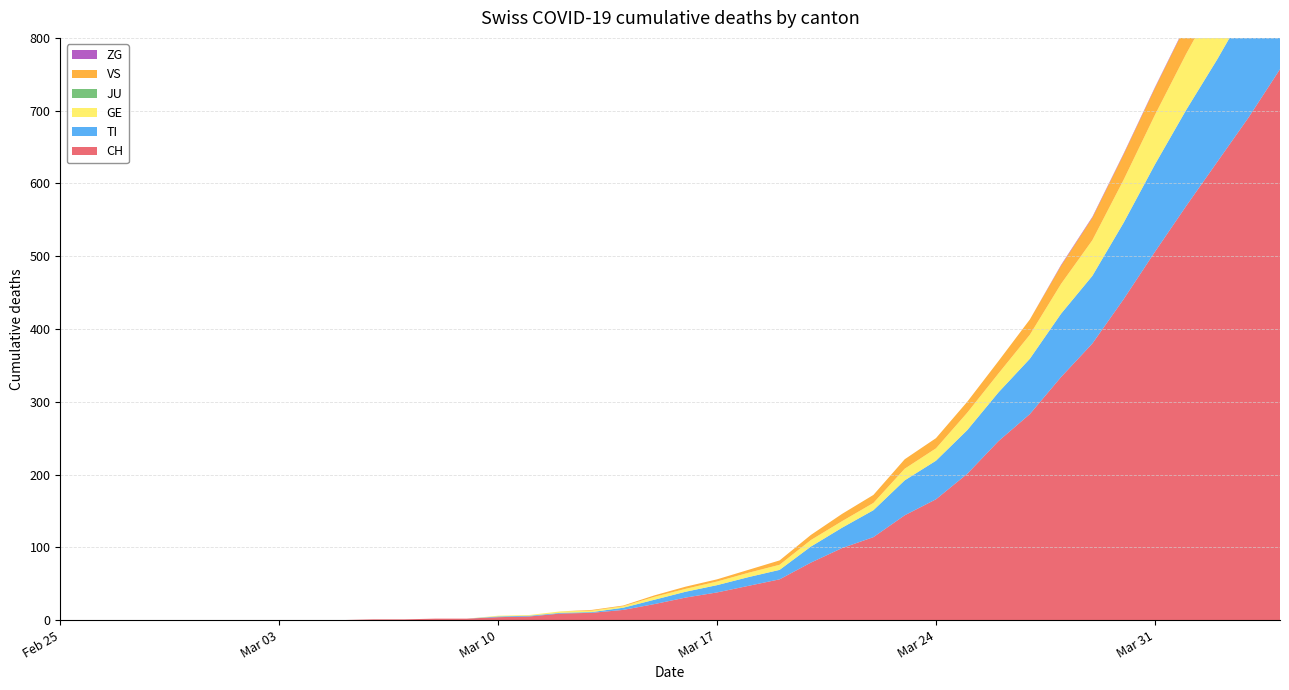

Reading left to right, list all the values displayed in this chart.

CH: 2020-02-25=0	2020-02-26=0	2020-02-27=0	2020-02-28=0	2020-02-29=0	2020-03-01=0	2020-03-02=0	2020-03-03=0	2020-03-04=0	2020-03-05=0	2020-03-06=1	2020-03-07=1	2020-03-08=2	2020-03-09=2	2020-03-10=4	2020-03-11=5	2020-03-12=9	2020-03-13=10	2020-03-14=14	2020-03-15=22	2020-03-16=31	2020-03-17=38	2020-03-18=47	2020-03-19=56	2020-03-20=79	2020-03-21=99	2020-03-22=114	2020-03-23=144	2020-03-24=166	2020-03-25=201	2020-03-26=246	2020-03-27=283	2020-03-28=334	2020-03-29=380	2020-03-30=441	2020-03-31=506	2020-04-01=569	2020-04-02=630	2020-04-03=691	2020-04-04=757
TI: 2020-02-25=0	2020-02-26=0	2020-02-27=0	2020-02-28=0	2020-02-29=0	2020-03-01=0	2020-03-02=0	2020-03-03=0	2020-03-04=0	2020-03-05=0	2020-03-06=0	2020-03-07=0	2020-03-08=0	2020-03-09=0	2020-03-10=1	2020-03-11=1	2020-03-12=1	2020-03-13=1	2020-03-14=3	2020-03-15=6	2020-03-16=8	2020-03-17=10	2020-03-18=12	2020-03-19=13	2020-03-20=22	2020-03-21=28	2020-03-22=37	2020-03-23=48	2020-03-24=53	2020-03-25=60	2020-03-26=67	2020-03-27=76	2020-03-28=87	2020-03-29=93	2020-03-30=105	2020-03-31=120	2020-04-01=132	2020-04-02=141	2020-04-03=155	2020-04-04=165
GE: 2020-02-25=0	2020-02-26=0	2020-02-27=0	2020-02-28=0	2020-02-29=0	2020-03-01=0	2020-03-02=0	2020-03-03=0	2020-03-04=0	2020-03-05=0	2020-03-06=0	2020-03-07=0	2020-03-08=0	2020-03-09=0	2020-03-10=1	2020-03-11=1	2020-03-12=2	2020-03-13=2	2020-03-14=2	2020-03-15=4	2020-03-16=4	2020-03-17=5	2020-03-18=6	2020-03-19=7	2020-03-20=9	2020-03-21=9	2020-03-22=10	2020-03-23=16	2020-03-24=17	2020-03-25=24	2020-03-26=26	2020-03-27=33	2020-03-28=41	2020-03-29=49	2020-03-30=59	2020-03-31=68	2020-04-01=77	2020-04-02=85	2020-04-03=92	2020-04-04=106
JU: 2020-02-25=0	2020-02-26=0	2020-02-27=0	2020-02-28=0	2020-02-29=0	2020-03-01=0	2020-03-02=0	2020-03-03=0	2020-03-04=0	2020-03-05=0	2020-03-06=0	2020-03-07=0	2020-03-08=0	2020-03-09=0	2020-03-10=0	2020-03-11=0	2020-03-12=0	2020-03-13=0	2020-03-14=0	2020-03-15=0	2020-03-16=0	2020-03-17=0	2020-03-18=0	2020-03-19=0	2020-03-20=0	2020-03-21=0	2020-03-22=0	2020-03-23=0	2020-03-24=0	2020-03-25=0	2020-03-26=0	2020-03-27=0	2020-03-28=0	2020-03-29=0	2020-03-30=0	2020-03-31=0	2020-04-01=0	2020-04-02=0	2020-04-03=0	2020-04-04=0
VS: 2020-02-25=0	2020-02-26=0	2020-02-27=0	2020-02-28=0	2020-02-29=0	2020-03-01=0	2020-03-02=0	2020-03-03=0	2020-03-04=0	2020-03-05=0	2020-03-06=0	2020-03-07=0	2020-03-08=0	2020-03-09=0	2020-03-10=0	2020-03-11=0	2020-03-12=0	2020-03-13=1	2020-03-14=1	2020-03-15=2	2020-03-16=3	2020-03-17=3	2020-03-18=4	2020-03-19=6	2020-03-20=7	2020-03-21=10	2020-03-22=11	2020-03-23=13	2020-03-24=14	2020-03-25=15	2020-03-26=17	2020-03-27=21	2020-03-28=25	2020-03-29=31	2020-03-30=35	2020-03-31=37	2020-04-01=40	2020-04-02=47	2020-04-03=51	2020-04-04=53
ZG: 2020-02-25=0	2020-02-26=0	2020-02-27=0	2020-02-28=0	2020-02-29=0	2020-03-01=0	2020-03-02=0	2020-03-03=0	2020-03-04=0	2020-03-05=0	2020-03-06=0	2020-03-07=0	2020-03-08=0	2020-03-09=0	2020-03-10=0	2020-03-11=0	2020-03-12=0	2020-03-13=0	2020-03-14=0	2020-03-15=0	2020-03-16=0	2020-03-17=0	2020-03-18=0	2020-03-19=0	2020-03-20=0	2020-03-21=0	2020-03-22=0	2020-03-23=0	2020-03-24=0	2020-03-25=0	2020-03-26=0	2020-03-27=0	2020-03-28=1	2020-03-29=1	2020-03-30=1	2020-03-31=1	2020-04-01=1	2020-04-02=1	2020-04-03=1	2020-04-04=2